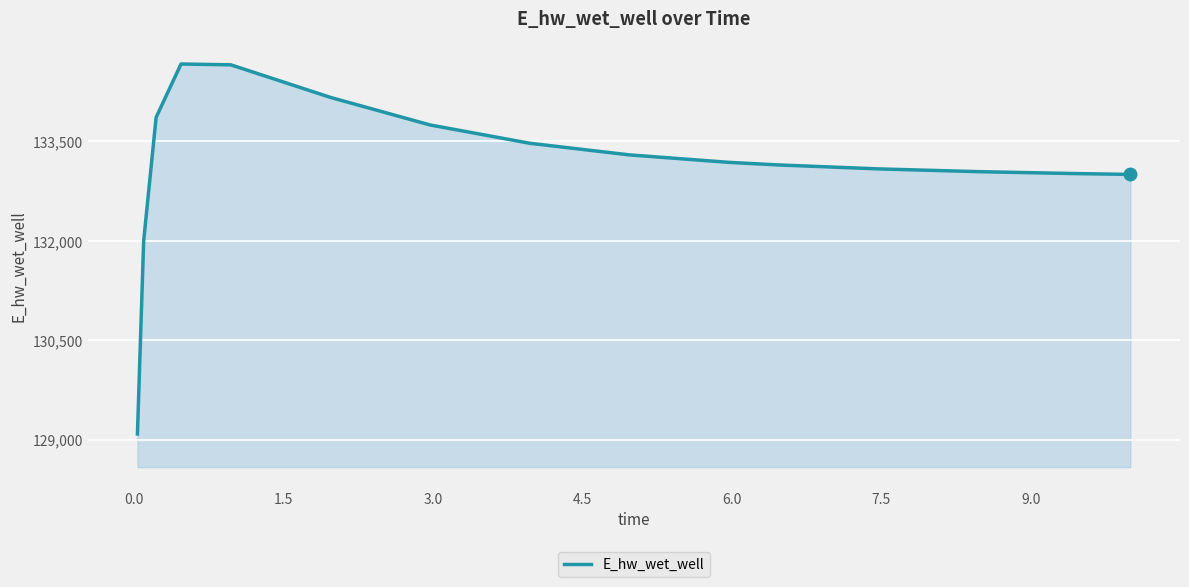

What is the maximum value shown in the chart?

134666.1